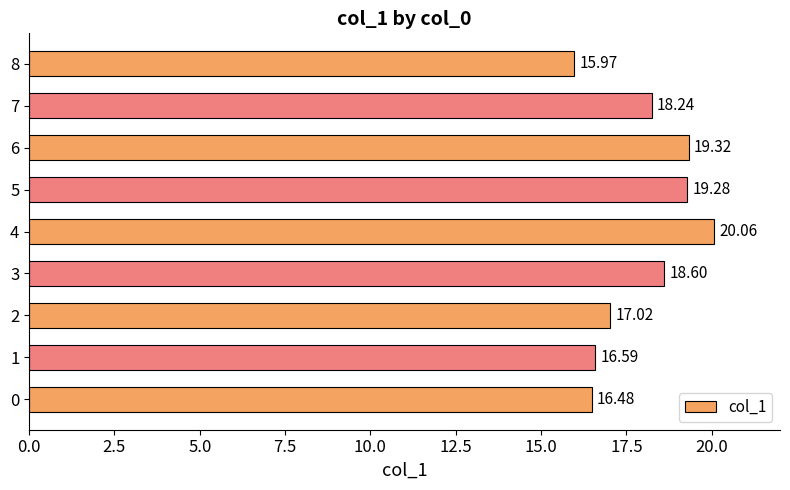

How many data points are less than 18?

4